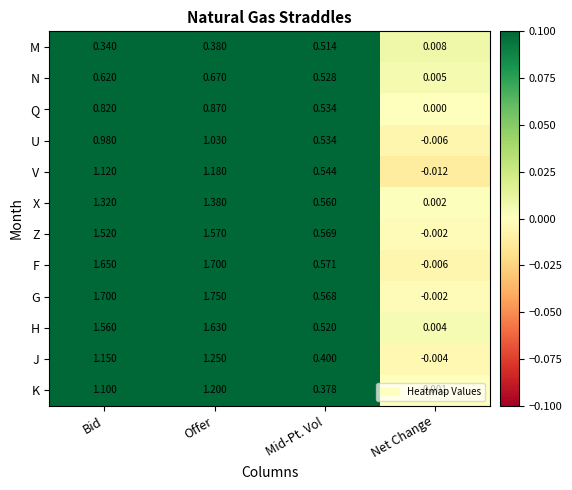

Which series has the largest range (max minus min)?

G